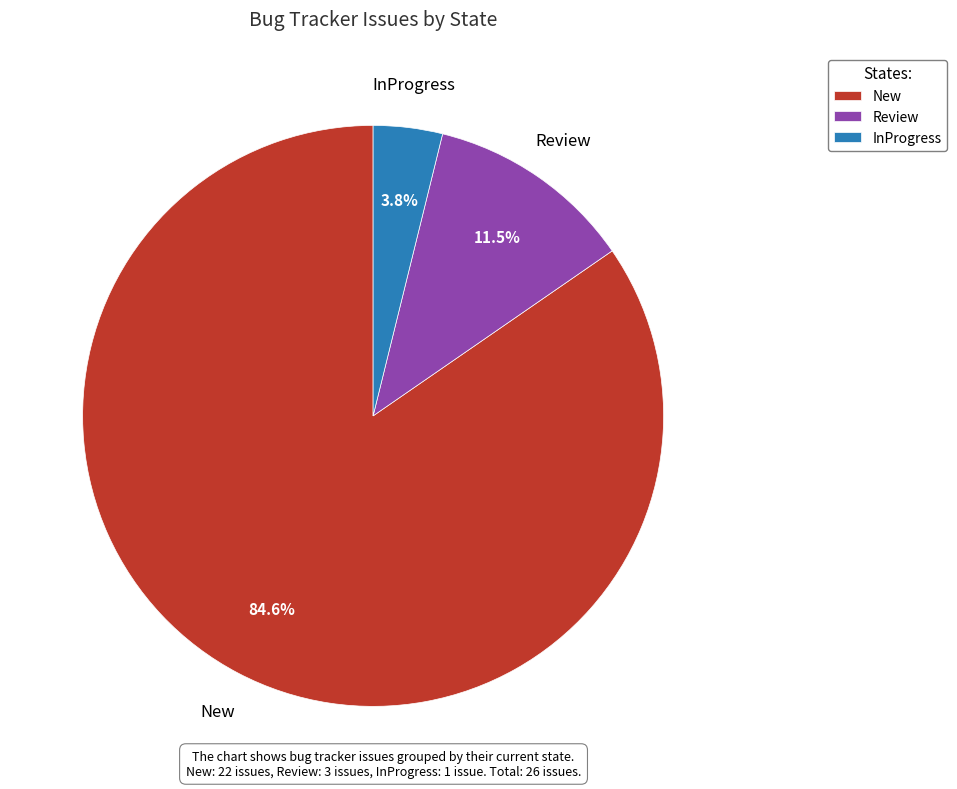

Does Review represent more than half of the total?

No